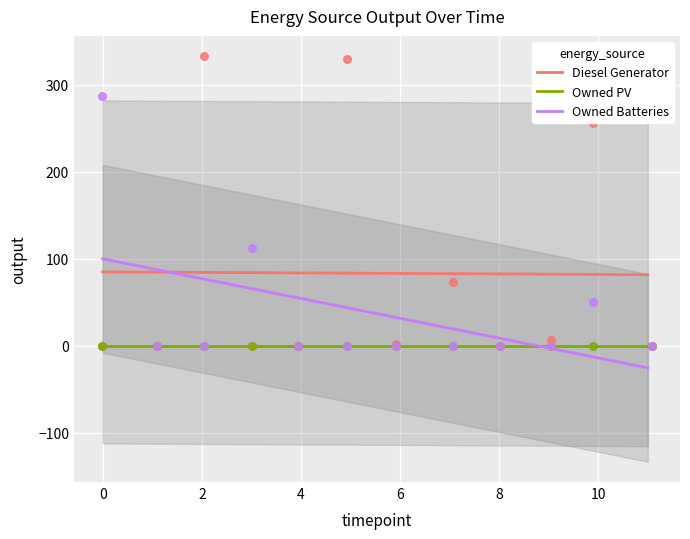

Which series has the largest total across all categories?

Diesel Generator